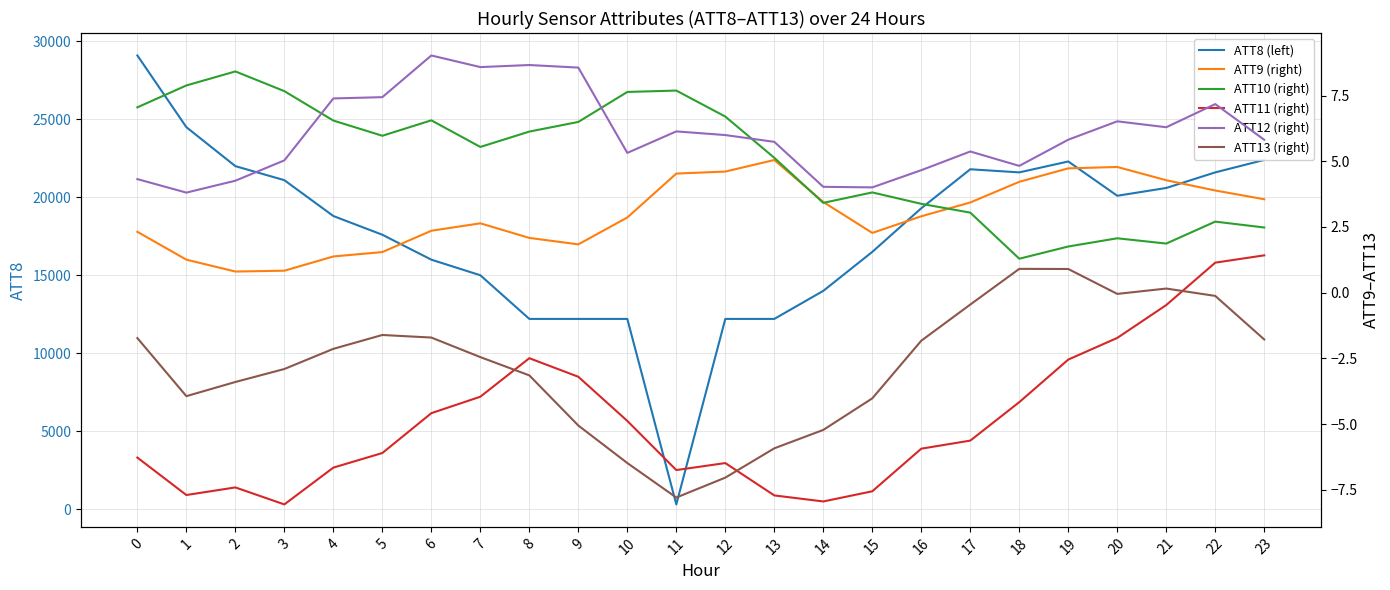

How many values in the ATT10 (right) series exceed 5?

14